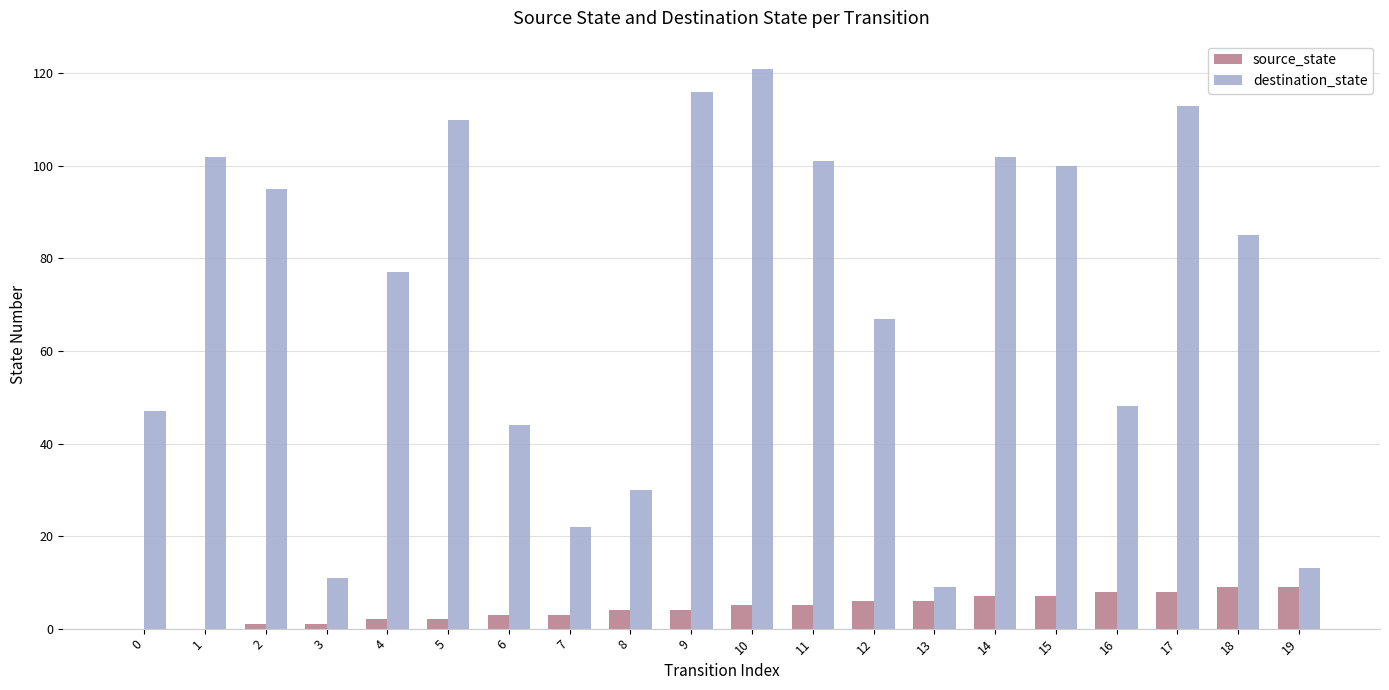

Reading left to right, transcribe all the data shown in this chart.

source_state: 0=0	1=0	2=1	3=1	4=2	5=2	6=3	7=3	8=4	9=4	10=5	11=5	12=6	13=6	14=7	15=7	16=8	17=8	18=9	19=9
destination_state: 0=47	1=102	2=95	3=11	4=77	5=110	6=44	7=22	8=30	9=116	10=121	11=101	12=67	13=9	14=102	15=100	16=48	17=113	18=85	19=13